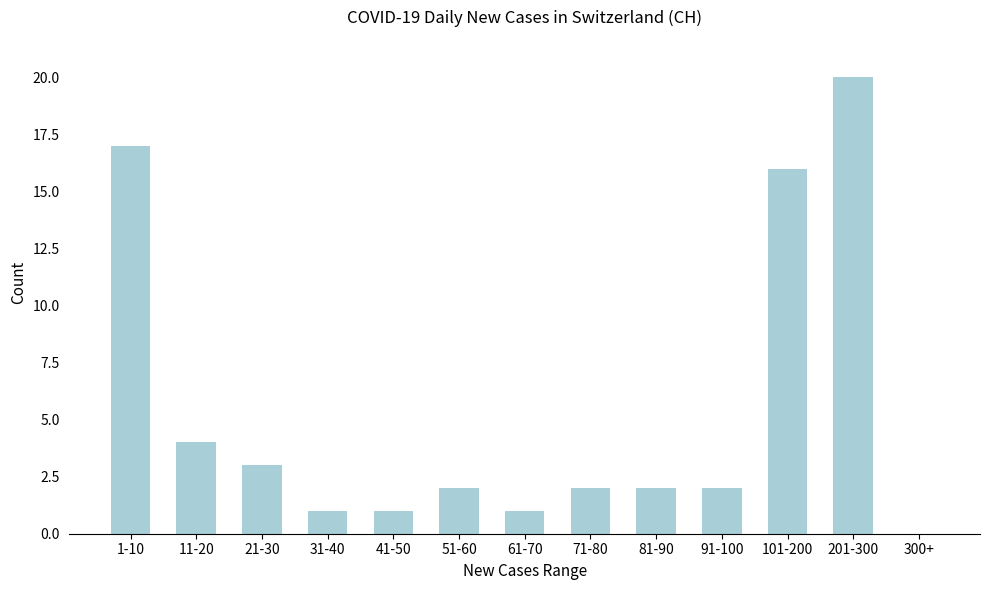

Reading left to right, extract all data points from this chart.

1-10=17	11-20=4	21-30=3	31-40=1	41-50=1	51-60=2	61-70=1	71-80=2	81-90=2	91-100=2	101-200=16	201-300=20	300+=0